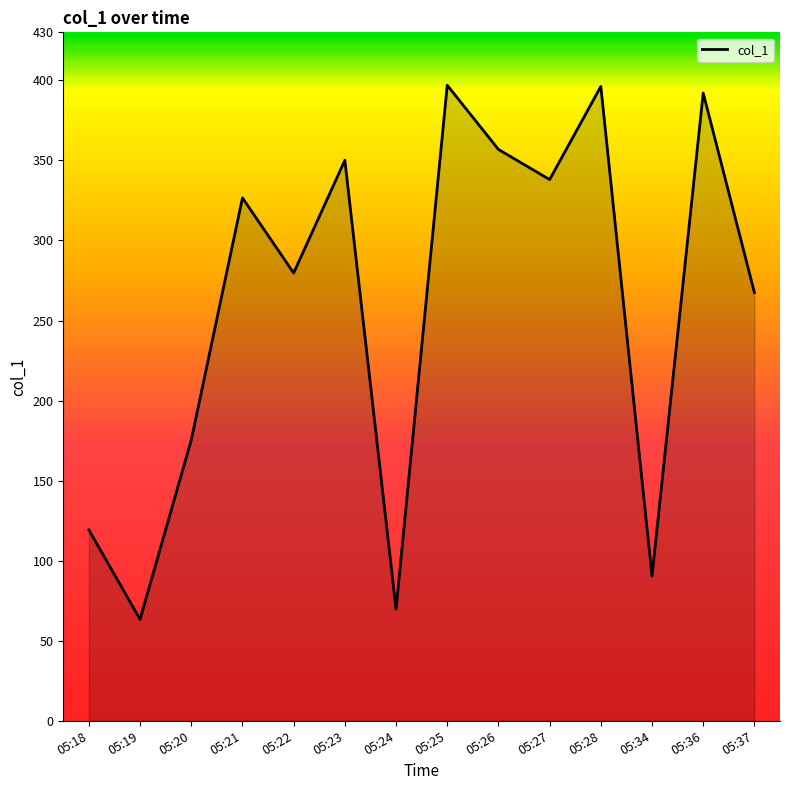

Where is the data nearest to the value 230?

05:37